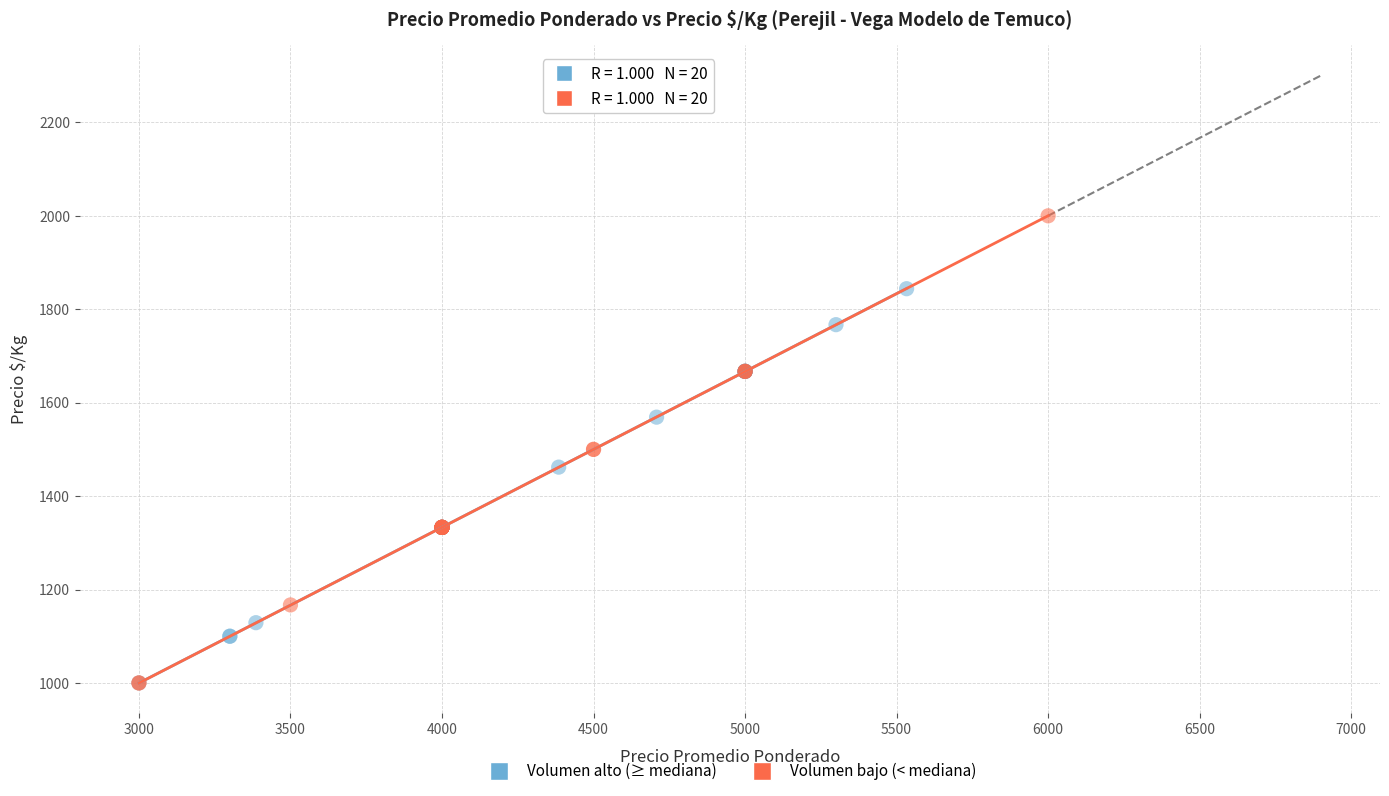

Which series contains the highest Y value?

Volumen bajo (< mediana)